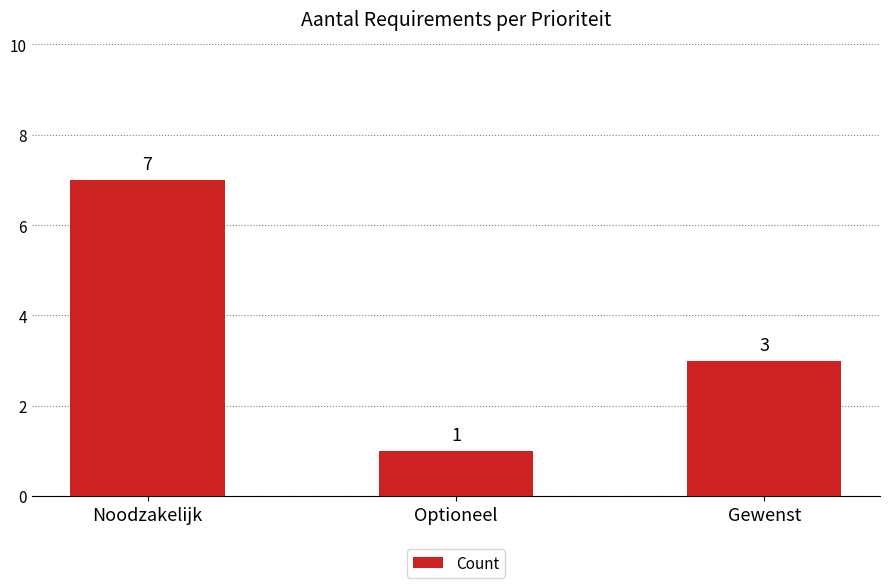

List the labels in order of value, largest first.

Noodzakelijk, Gewenst, Optioneel